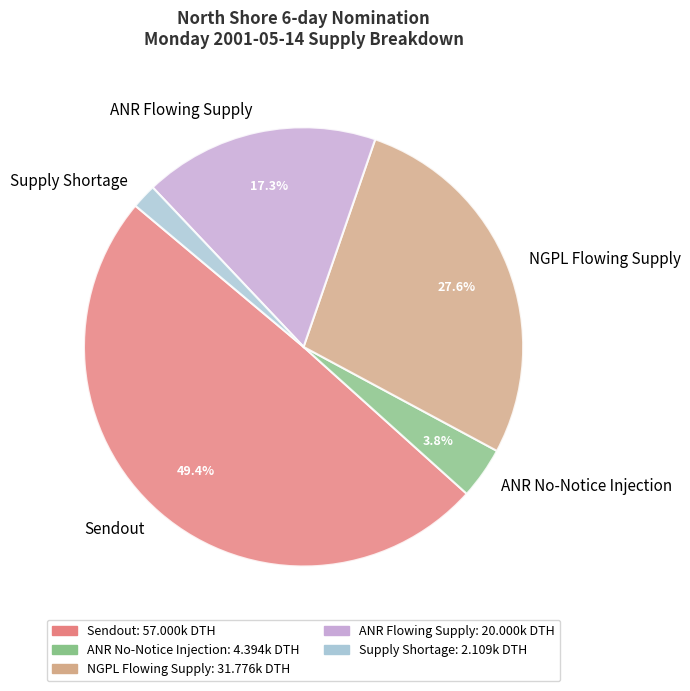

What is the ratio of the value at NGPL Flowing Supply to the value at ANR Flowing Supply?

1.6